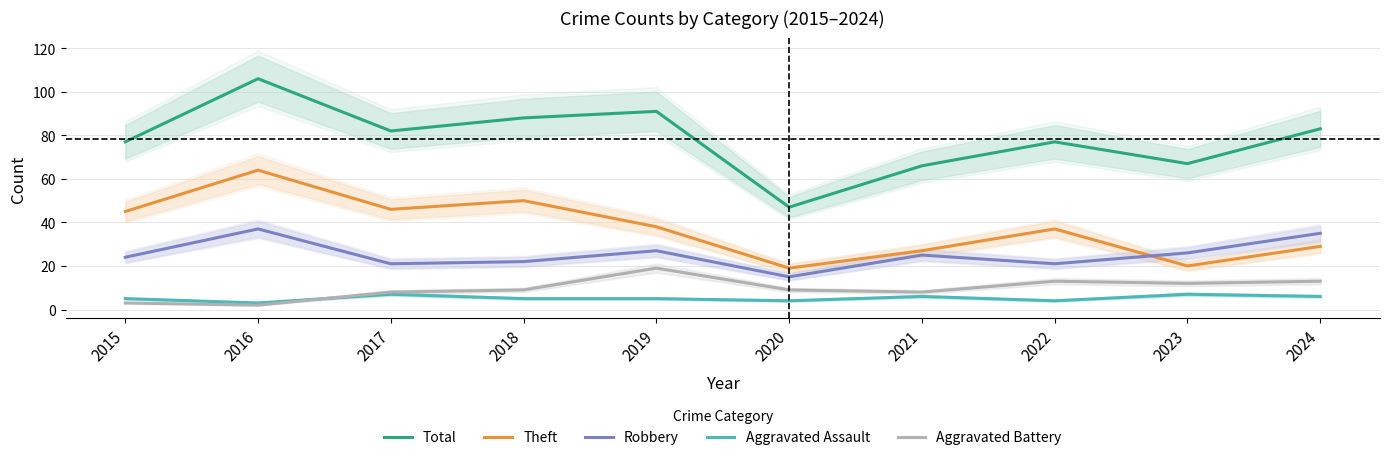

At which category does the chart reach its minimum across all series?

2016